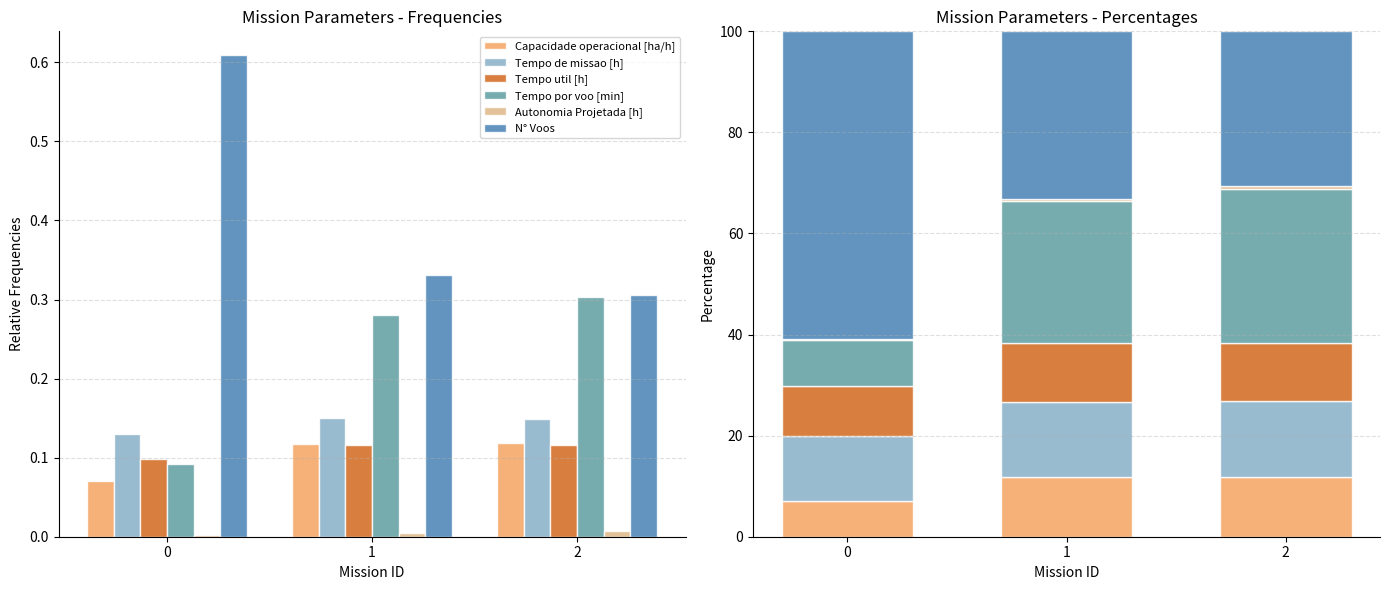

What is the difference between the highest and lowest values at 2?

29.9